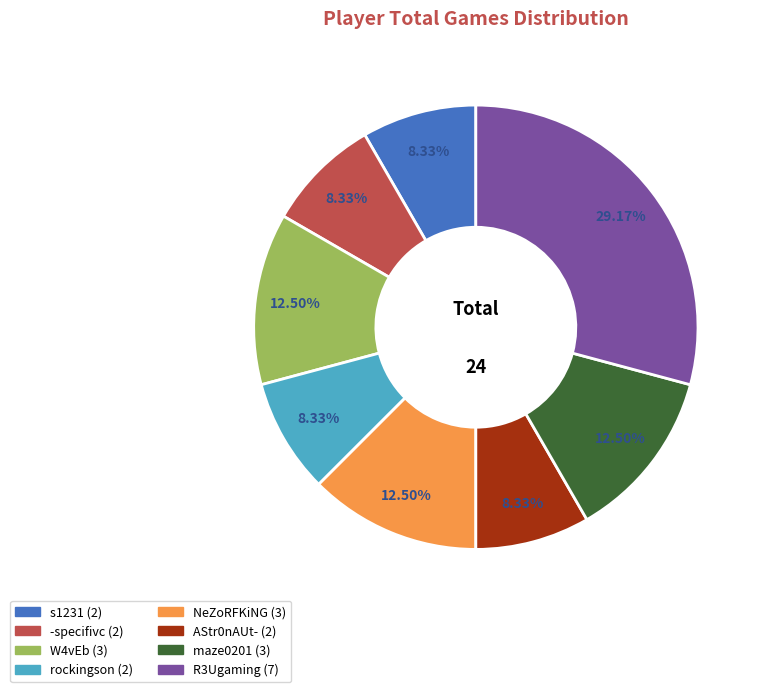

To the nearest percent, what is the difference between the largest and smallest slice percentages?

21%